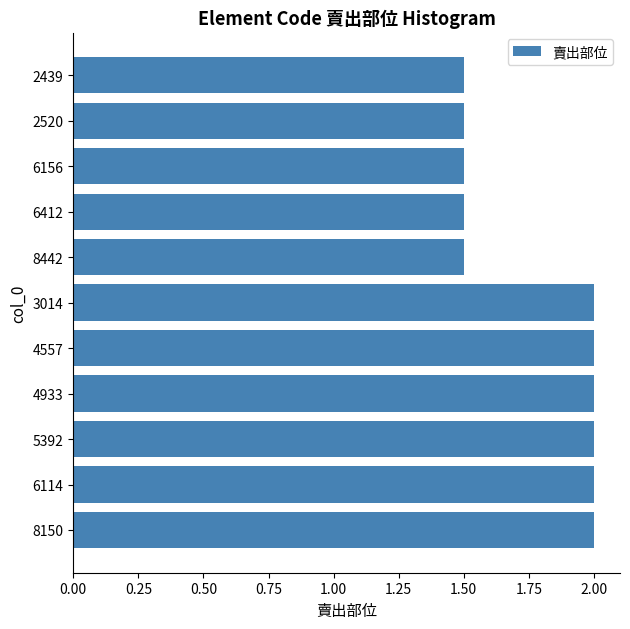

Reading top to bottom, list all the values displayed in this chart.

1.5	1.5	1.5	1.5	1.5	2.0	2.0	2.0	2.0	2.0	2.0